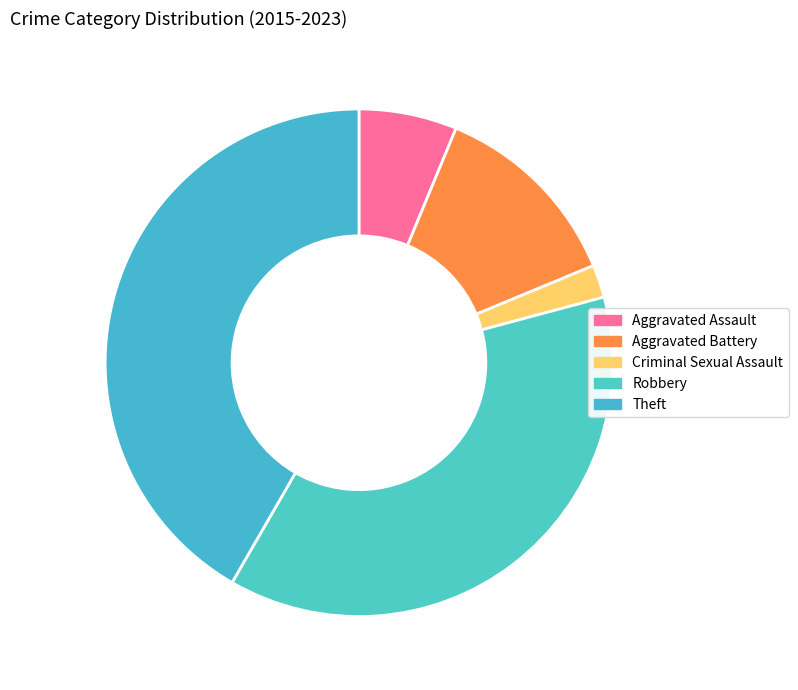

To the nearest percent, what is the difference between the Criminal Sexual Assault and Aggravated Battery slice percentages?

10%